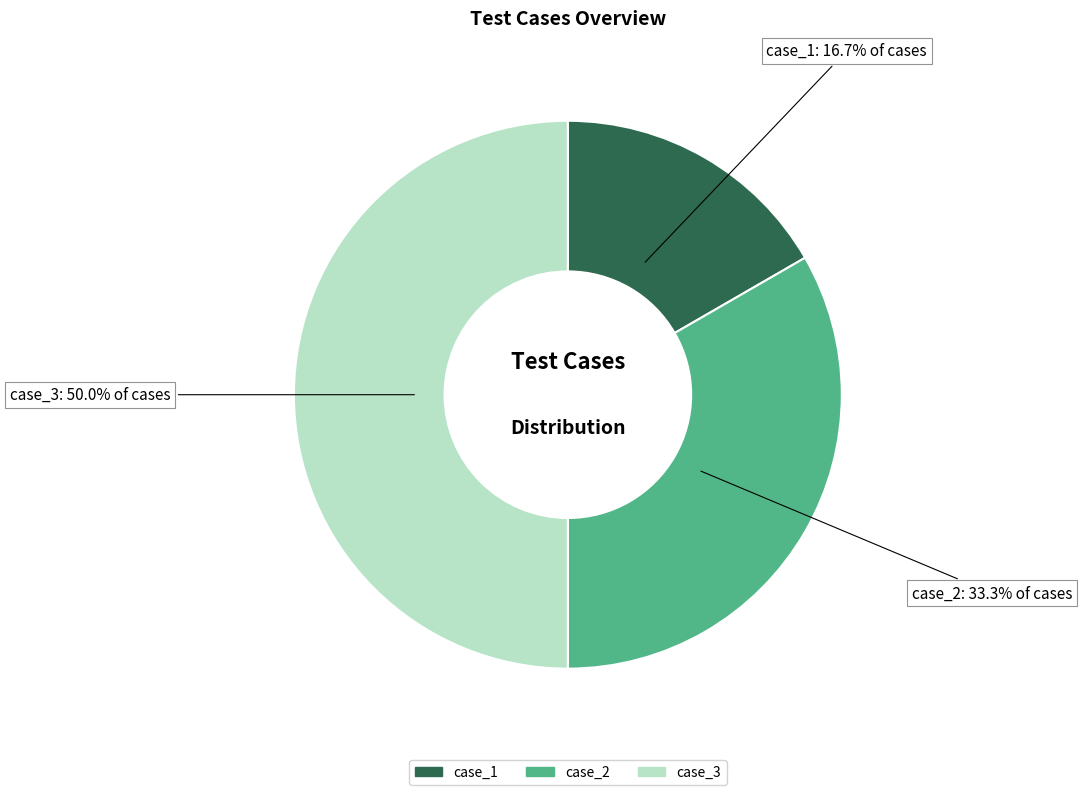

To the nearest percent, what portion does case_1 represent?

17%